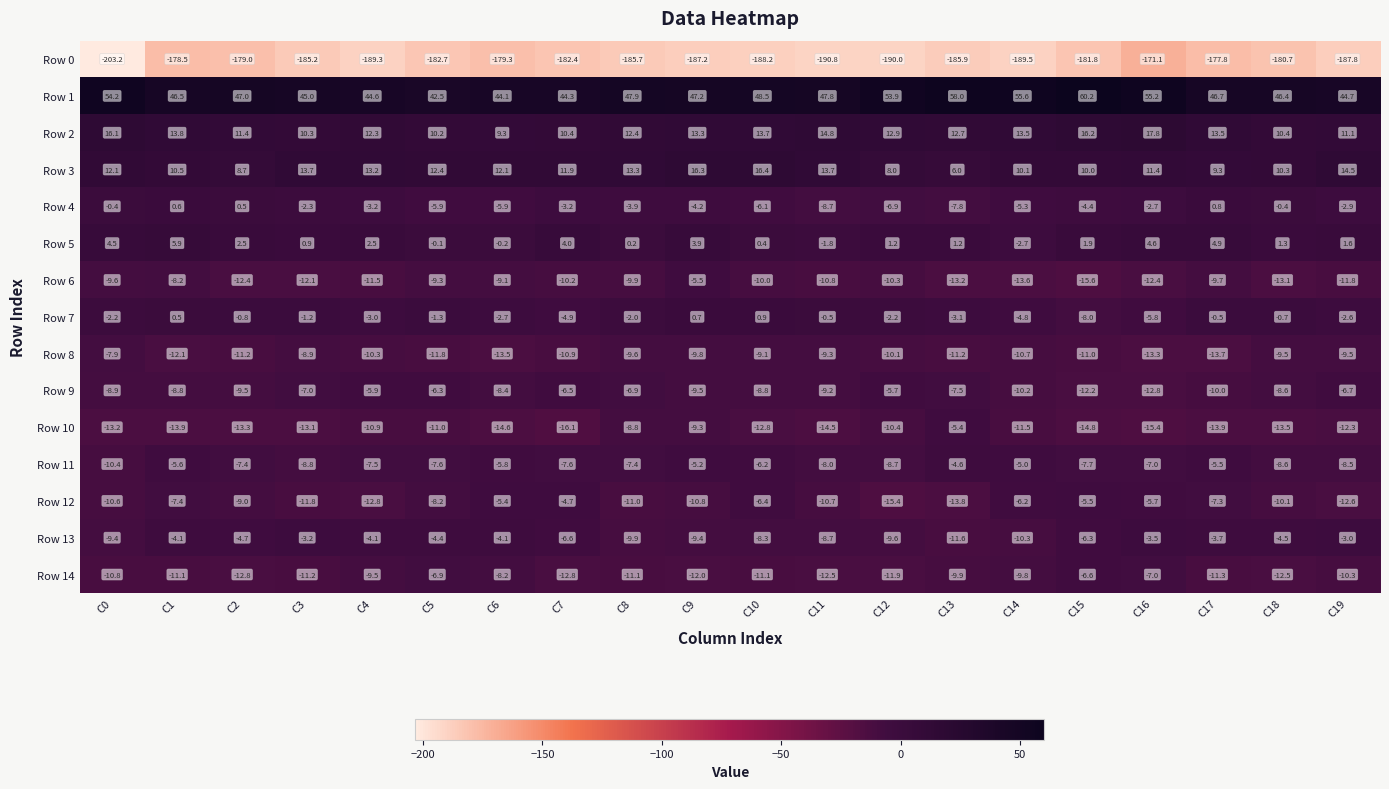

What is the total value across all series at C11?

-209.2